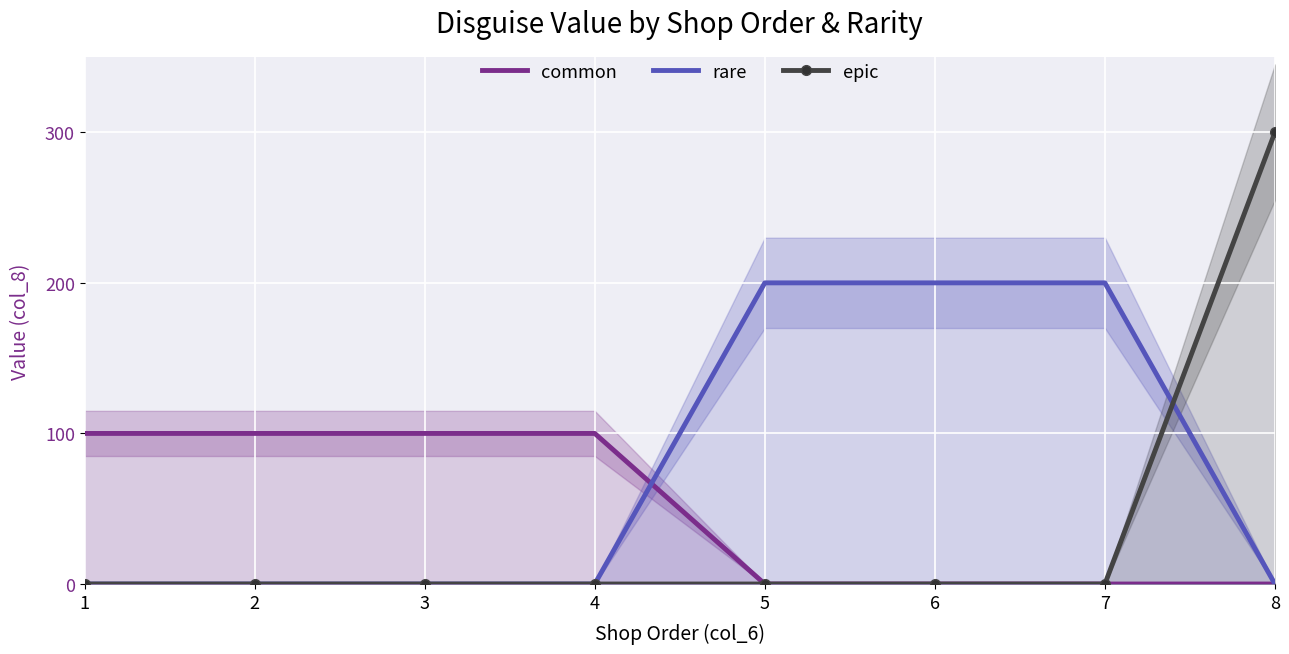

What is the value of the common point at the 4th from the left?

100